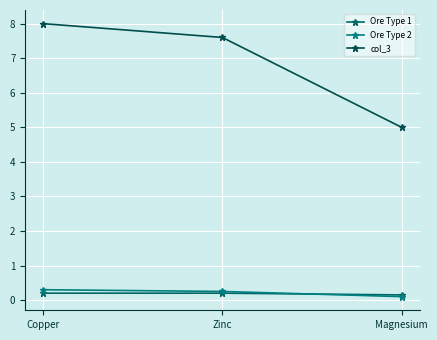

What is the approximate value of col_3 at Copper?

8.0